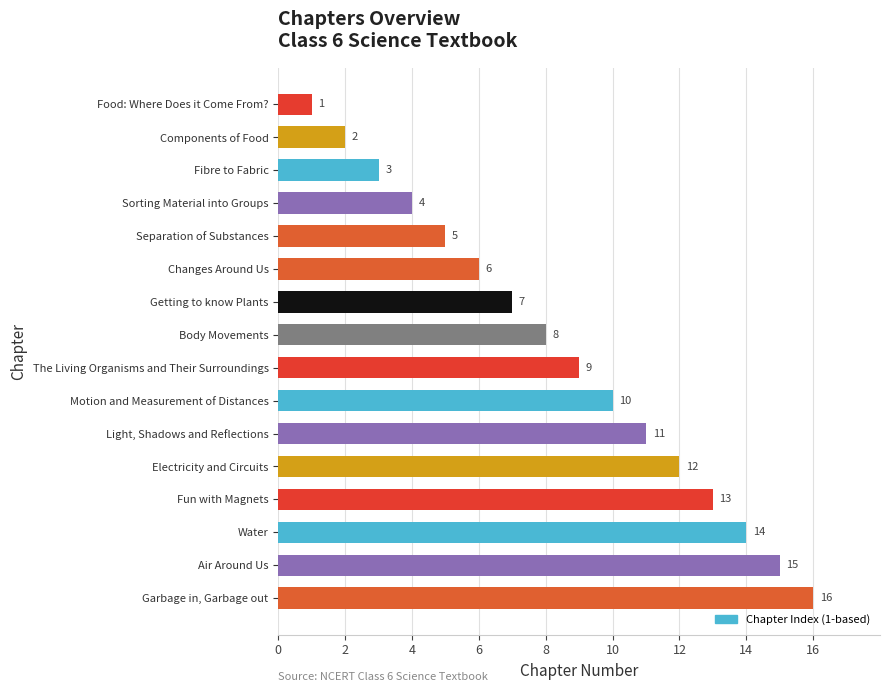

How many distinct data groups are displayed?

1